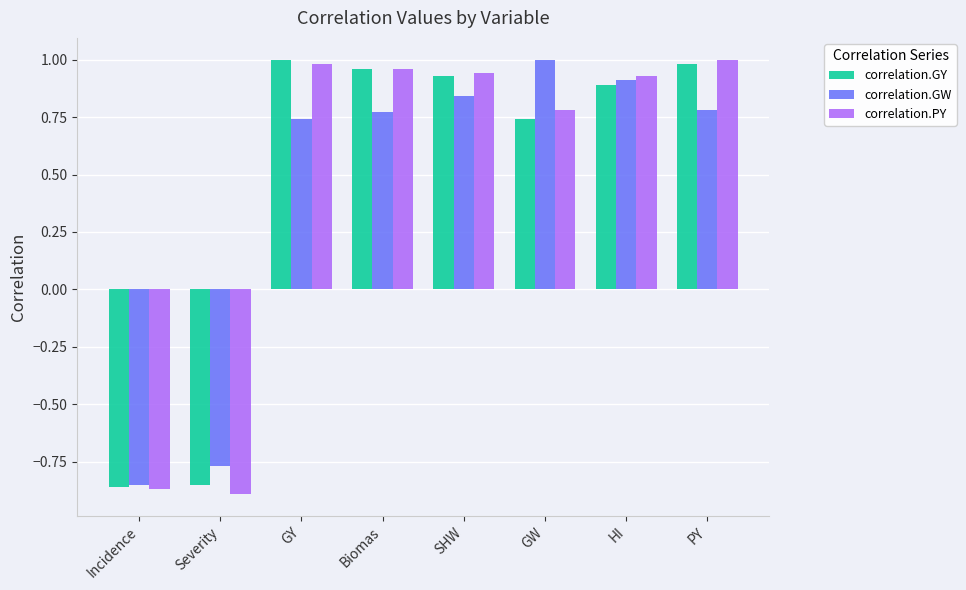

What is the spread (max minus min) of values at GW?

0.3